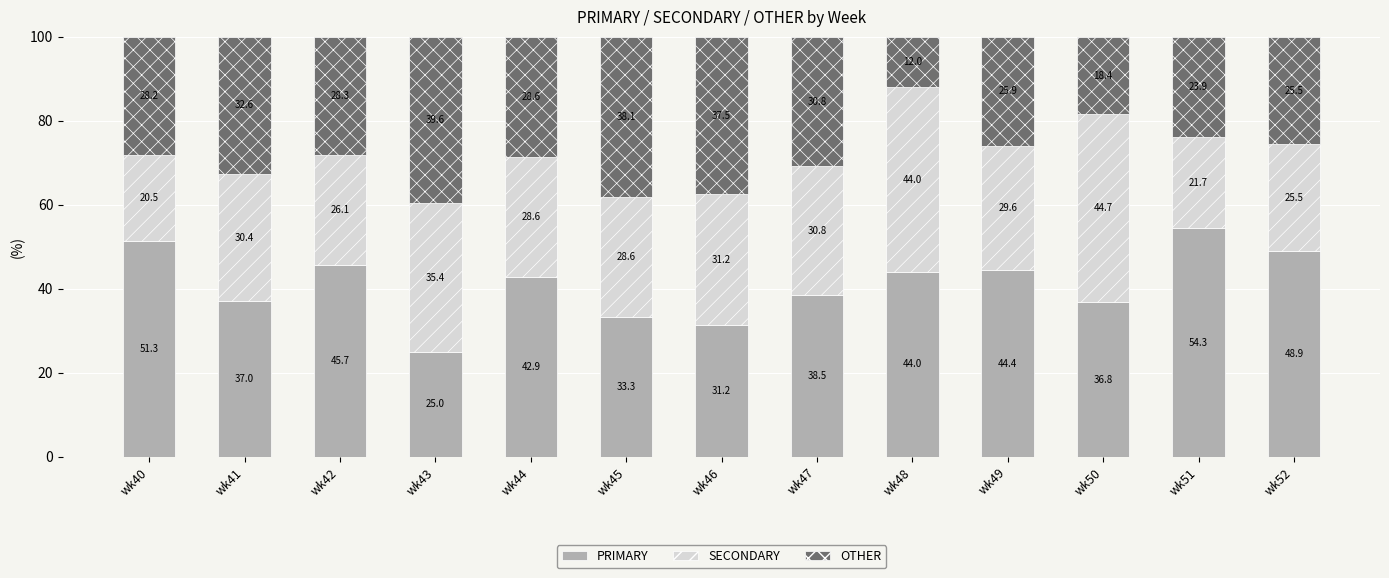

Is it true that PRIMARY equals 51.3 at wk40?

True